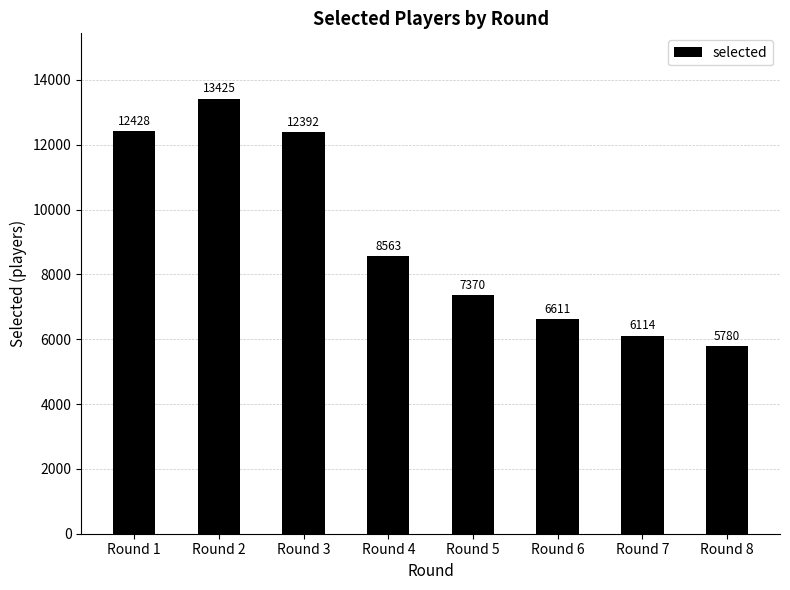

What is the difference between the values at Round 6 and Round 3?

5781